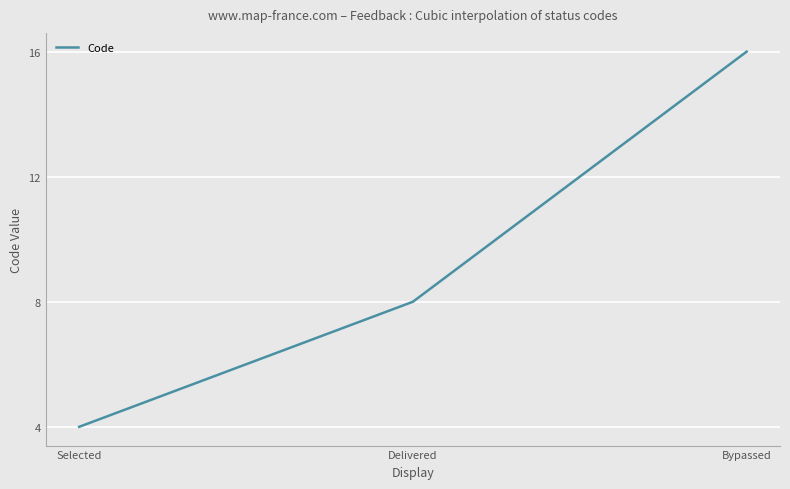

What value does the data have at Bypassed?

16